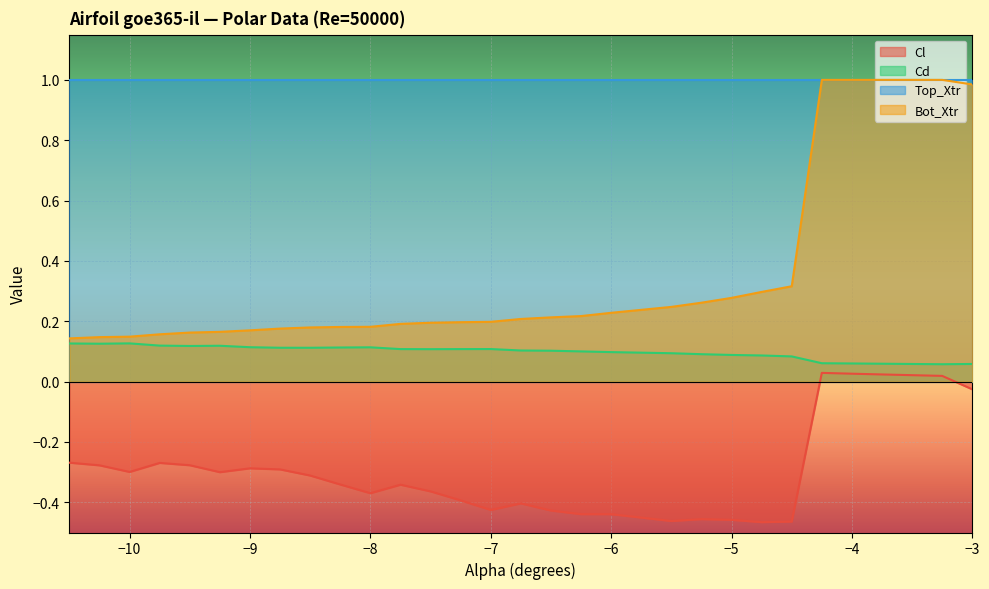

True or false: Cd has a value of 0.1 at -3.5.

True